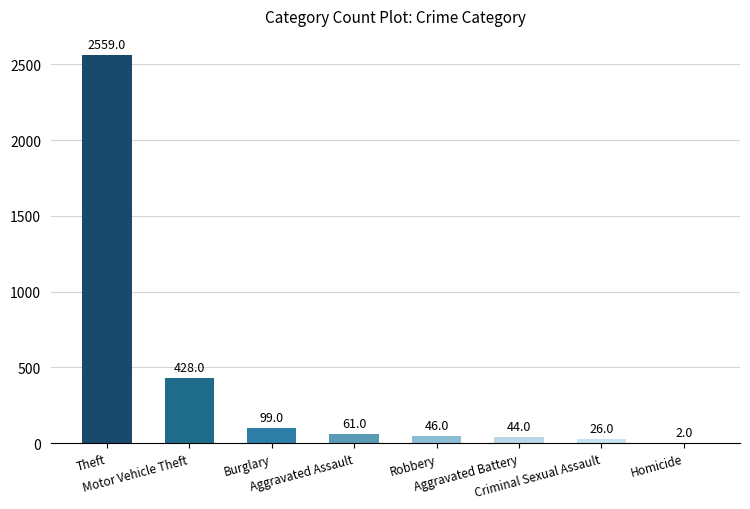

Where does the data first go above 61?

Theft